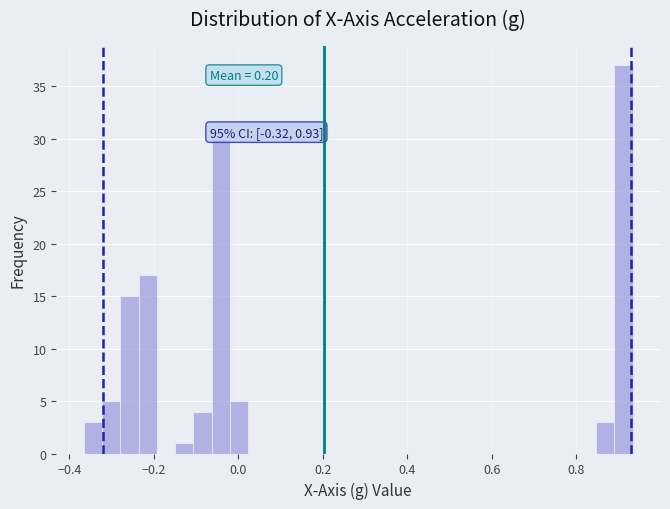

Around what value on the x-axis is the tallest bar? Give the approximate position of its centre, as read against the axis.

0.92